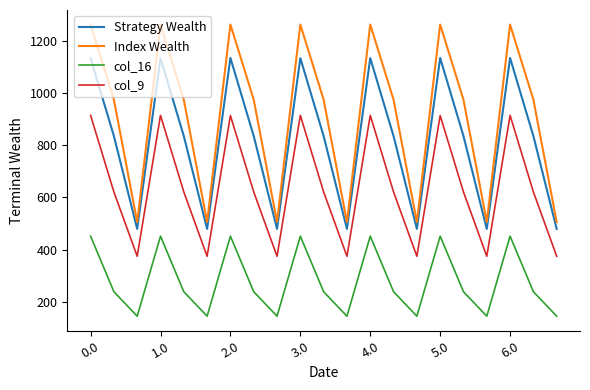

True or false: col_9 and Index Wealth cross at least once.

False